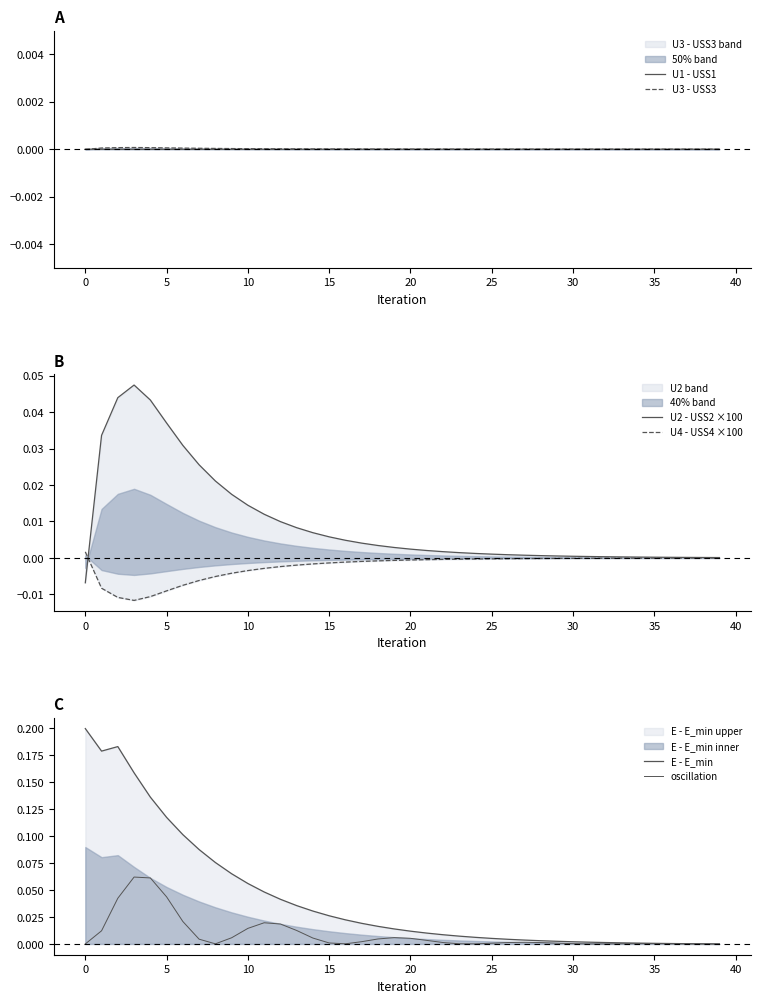

What is the difference between the second highest and minimum values in the U2 - USS2 ×100 series?

0.1